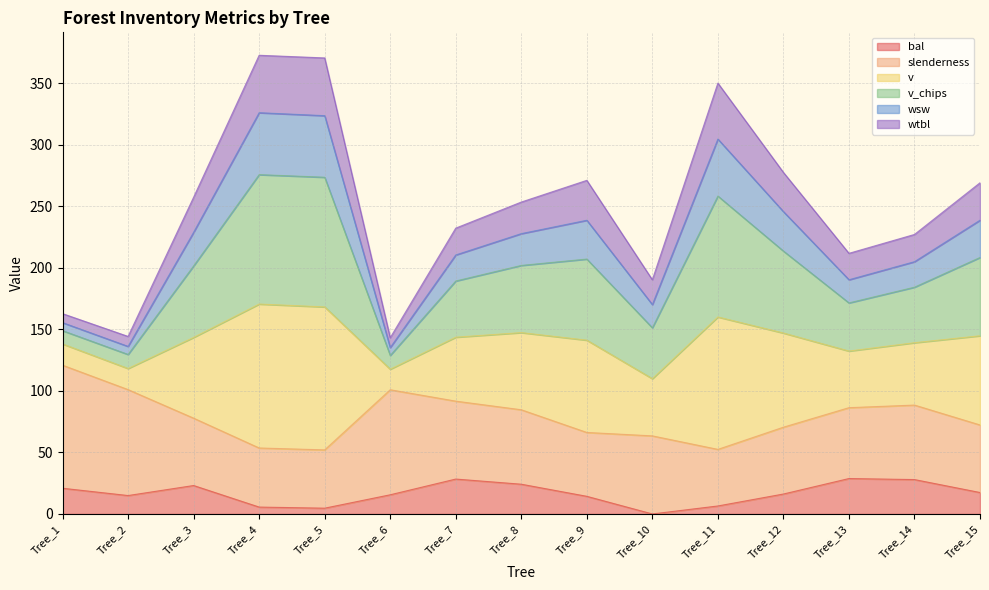

What is the total value across all series at Tree_3?

257.4